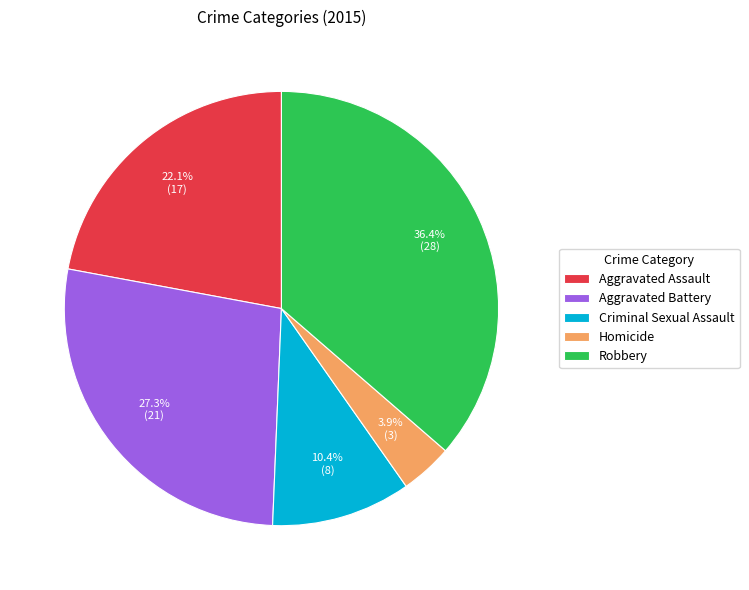

Count the number of slices in the pie.

5